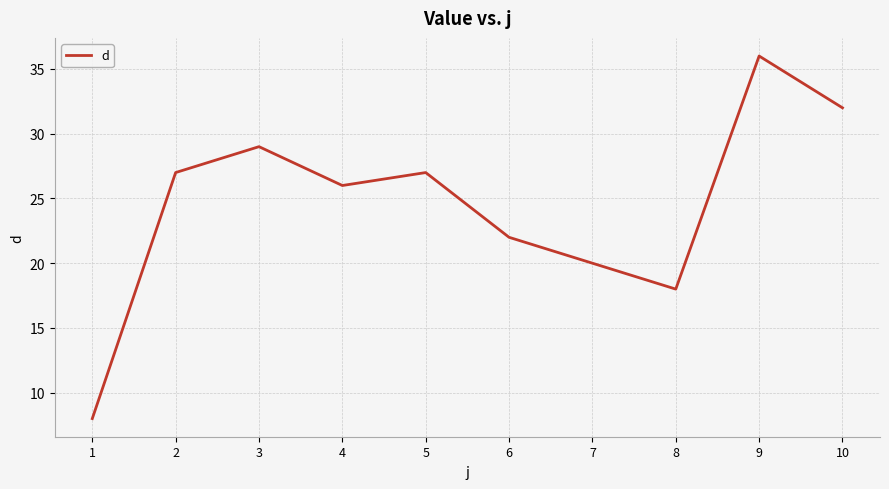

Does the chart have visible grid lines?

Yes